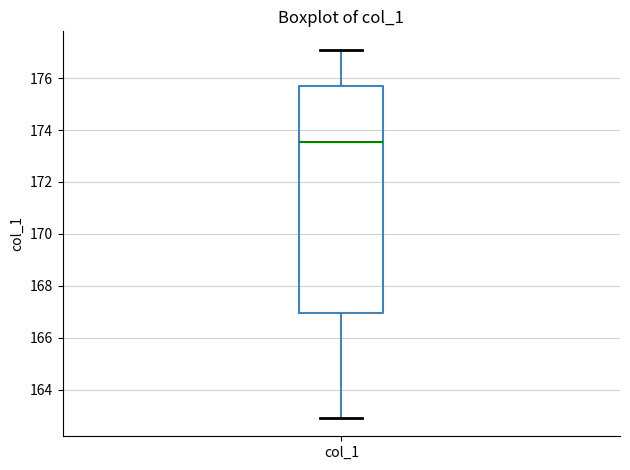

Read this box plot against the y-axis: the position of the median line, the range covered by the box, and the ends of both whiskers. The values are not printed on the chart, so give them approximately, as read against the axis.

median 173.6, box 167.0 to 175.6, whiskers 163.0 to 177.0